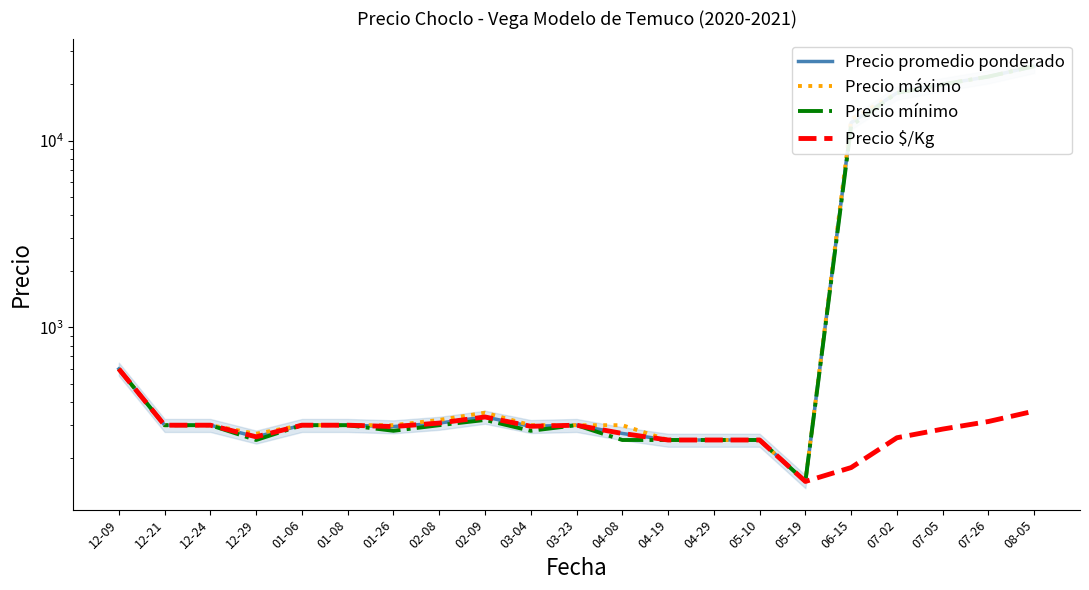

Reading left to right, extract all data points from this chart.

Precio promedio ponderado: 12-09=600	12-21=300	12-24=300	12-29=260	01-06=300	01-08=300	01-26=295	02-08=308	02-09=332	03-04=296	03-23=300	04-08=271	04-19=250	04-29=250	05-10=250	05-19=150	06-15=12467	07-02=18000	07-05=20000	07-26=22000	08-05=25000
Precio máximo: 12-09=600	12-21=300	12-24=300	12-29=270	01-06=300	01-08=300	01-26=300	02-08=320	02-09=350	03-04=300	03-23=300	04-08=300	04-19=250	04-29=250	05-10=250	05-19=150	06-15=13000	07-02=18000	07-05=20000	07-26=22000	08-05=25000
Precio mínimo: 12-09=600	12-21=300	12-24=300	12-29=250	01-06=300	01-08=300	01-26=280	02-08=300	02-09=320	03-04=280	03-23=300	04-08=250	04-19=250	04-29=250	05-10=250	05-19=150	06-15=12000	07-02=18000	07-05=20000	07-26=22000	08-05=25000
Precio $/Kg: 12-09=600	12-21=300	12-24=300	12-29=260	01-06=300	01-08=300	01-26=295	02-08=308	02-09=332	03-04=296	03-23=300	04-08=271	04-19=250	04-29=250	05-10=250	05-19=150	06-15=178	07-02=257	07-05=286	07-26=314	08-05=357